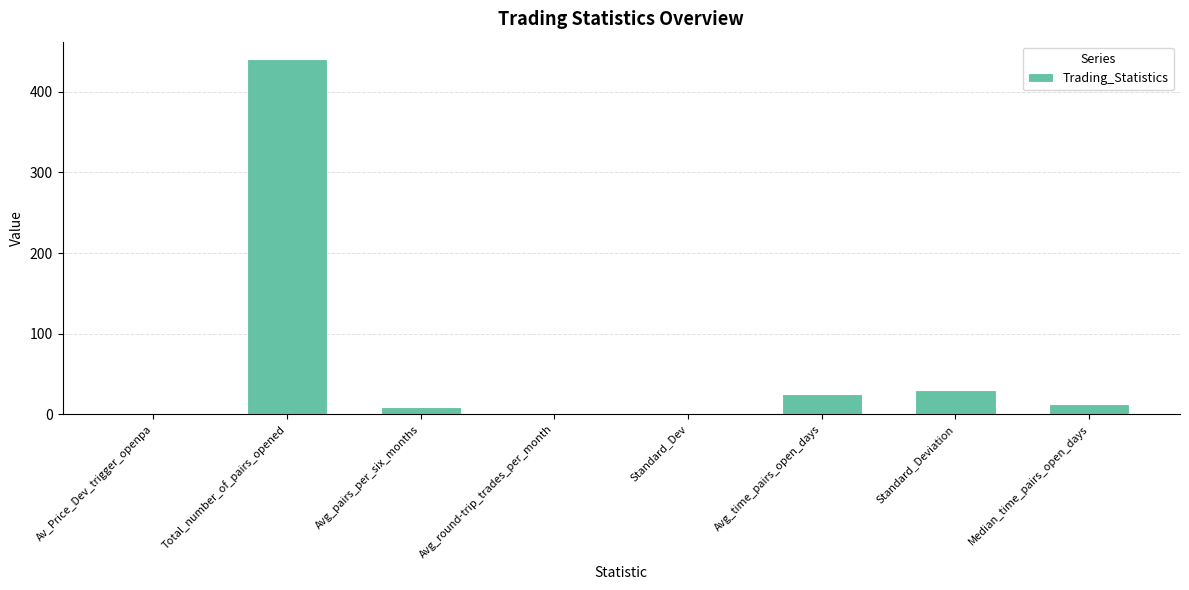

At which label is the value closest to 220?

Standard_Deviation